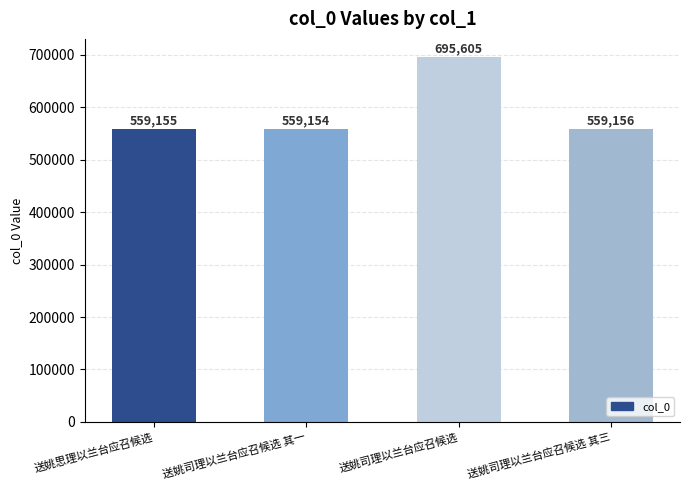

Between 送姚司理以兰台应召候选 其一 and 送姚思理以兰台应召候选, which is larger?

送姚思理以兰台应召候选